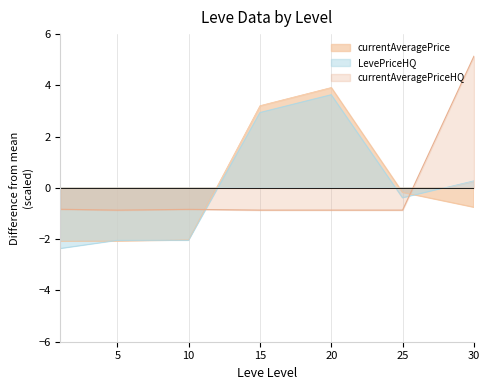

What is the value of the currentAveragePrice point at the 1st from the left?

-2.1